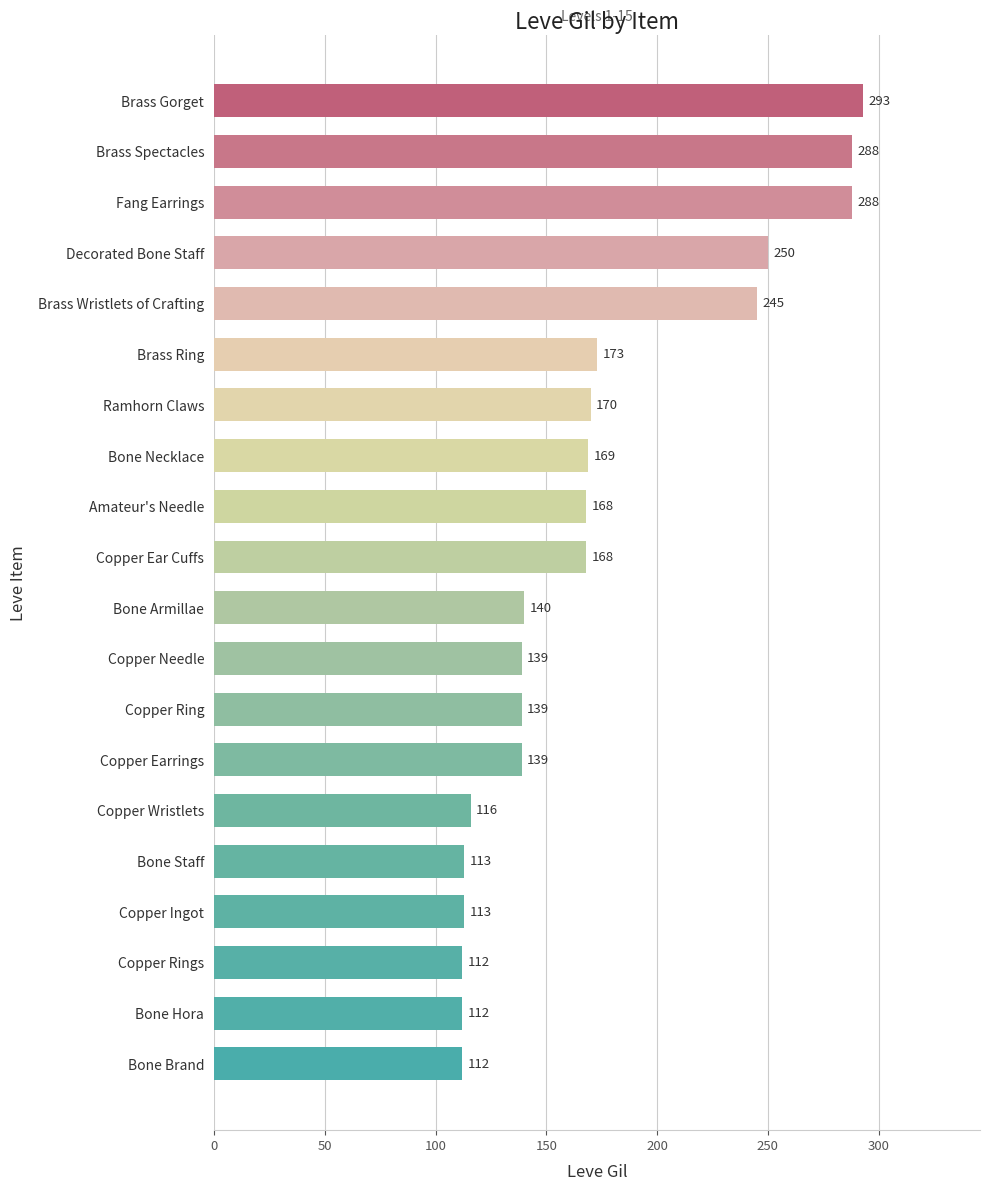

Does the chart contain stacked bars?

No